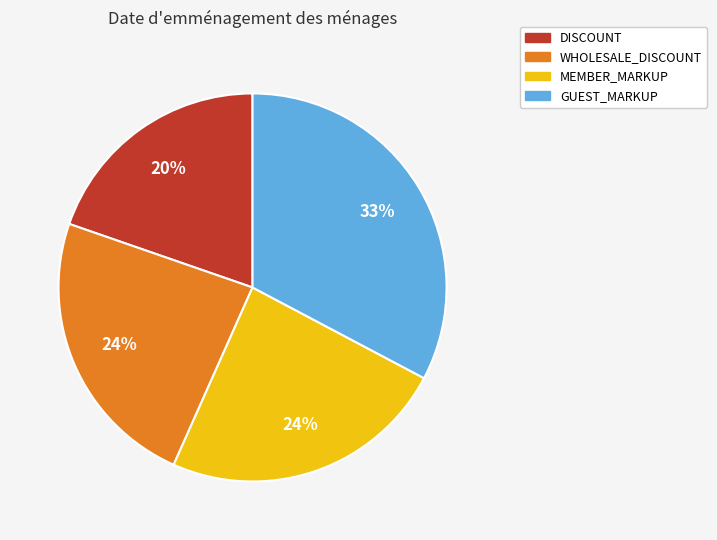

Combined, do GUEST_MARKUP and MEMBER_MARKUP account for over 50%?

Yes